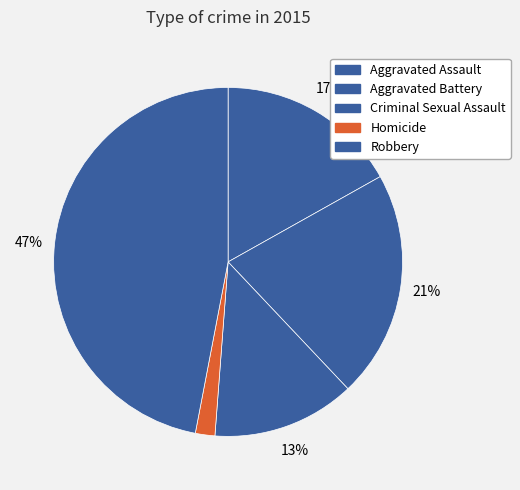

How many slices are in this pie chart?

5